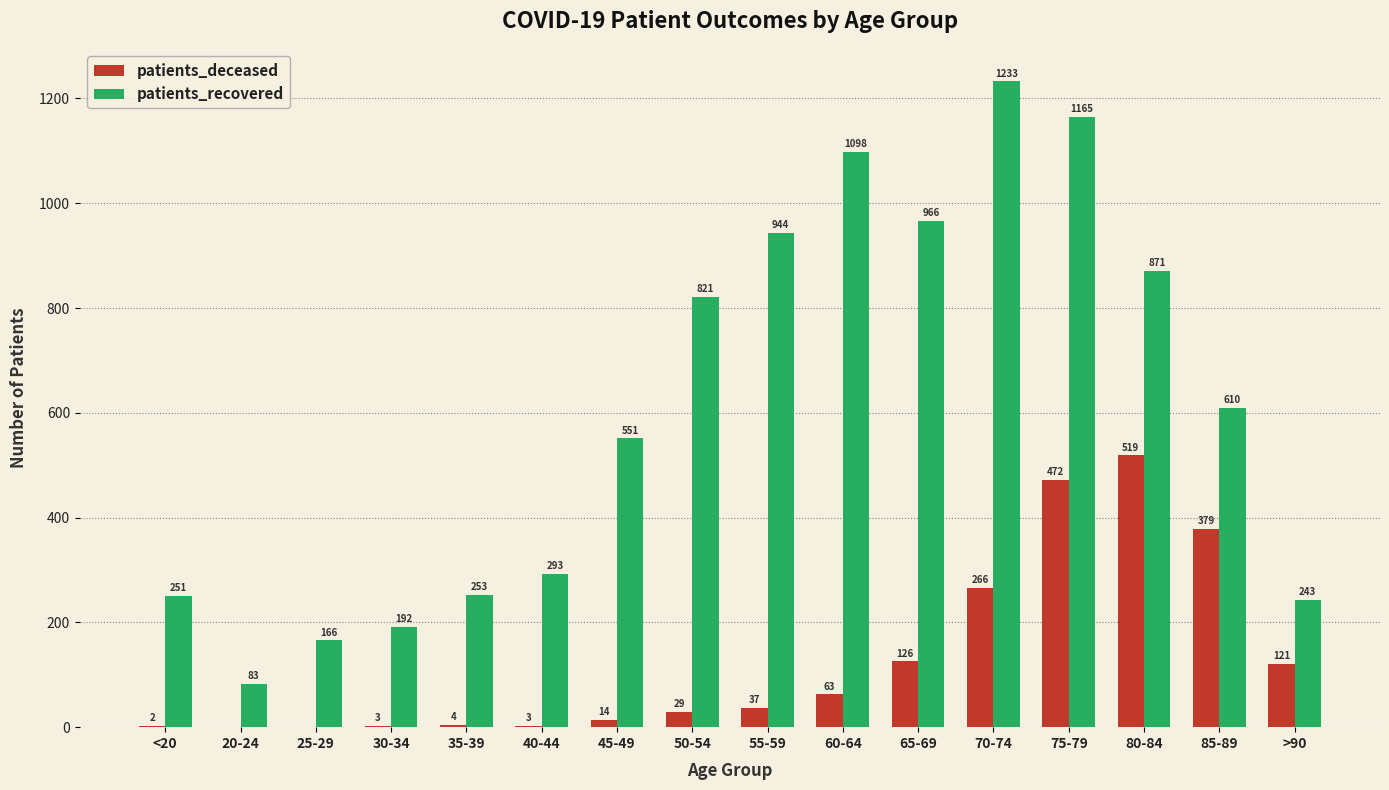

Count the number of data series in this chart.

2